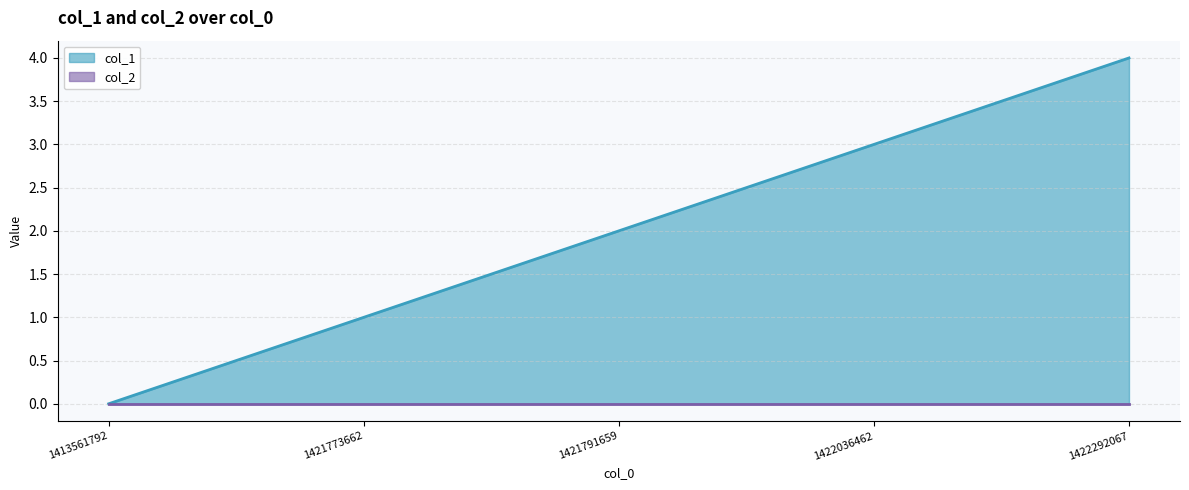

What is the change in value from 1421773662 to 1422292067?

+3